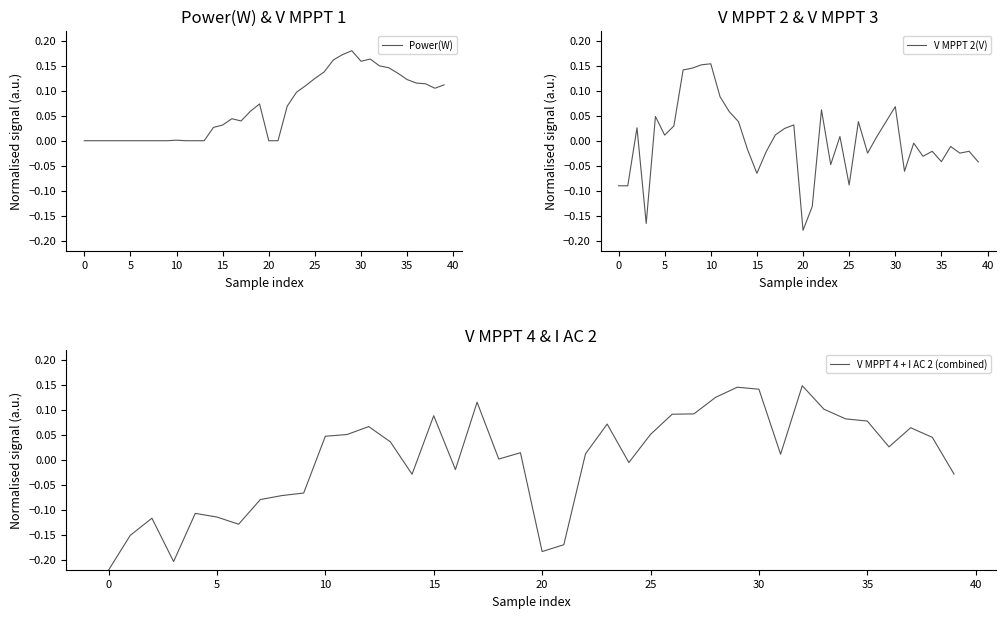

List the series in order of their peak value, lowest first.

V MPPT 4 + I AC 2 (combined), V MPPT 2(V), Power(W)